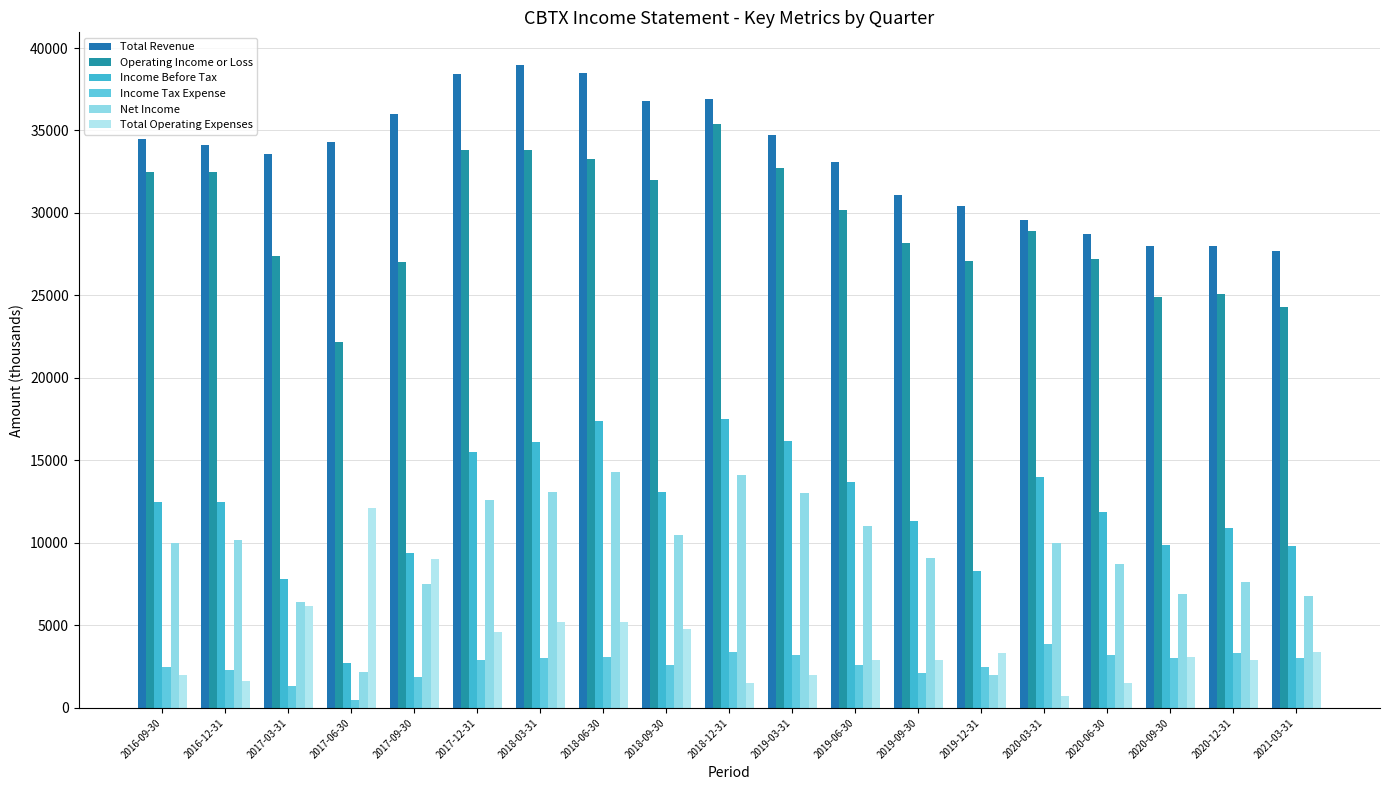

At which label is Total Revenue closest to 33350?

2017-03-31